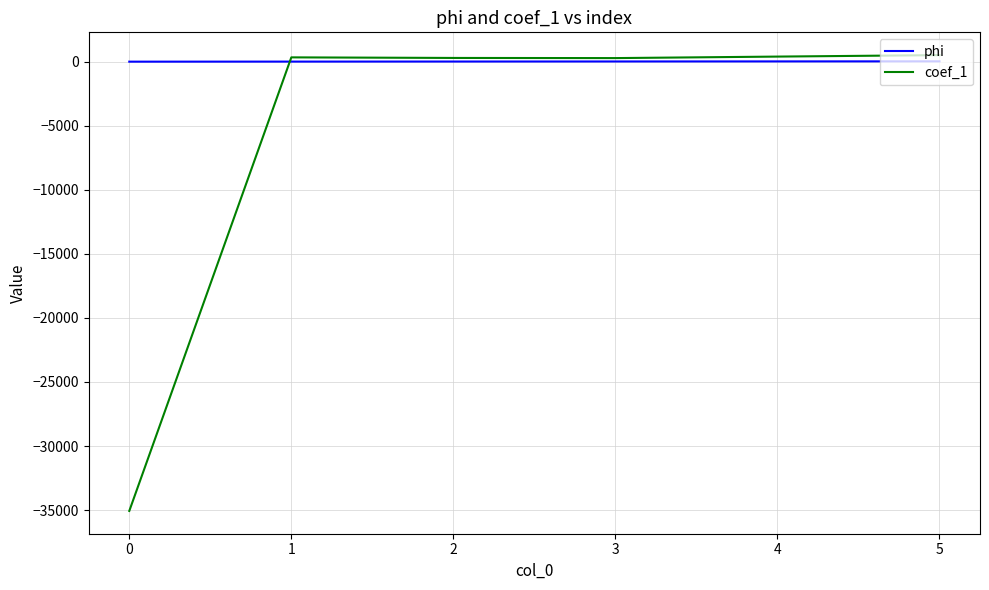

Which series has the largest range (max minus min)?

coef_1